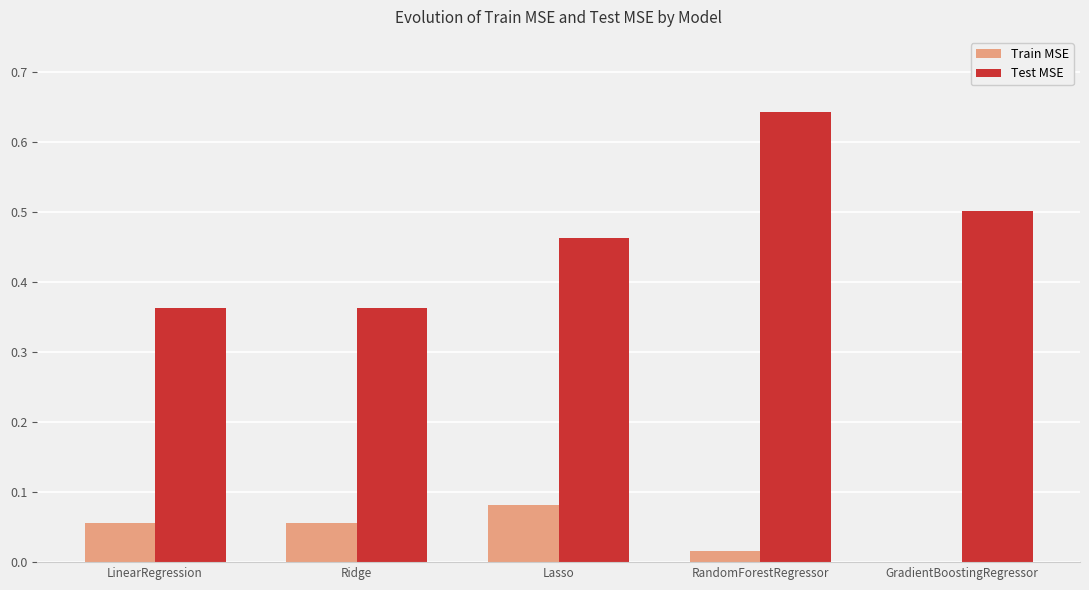

The value of Test MSE at RandomForestRegressor is 1.0. True or false?

False